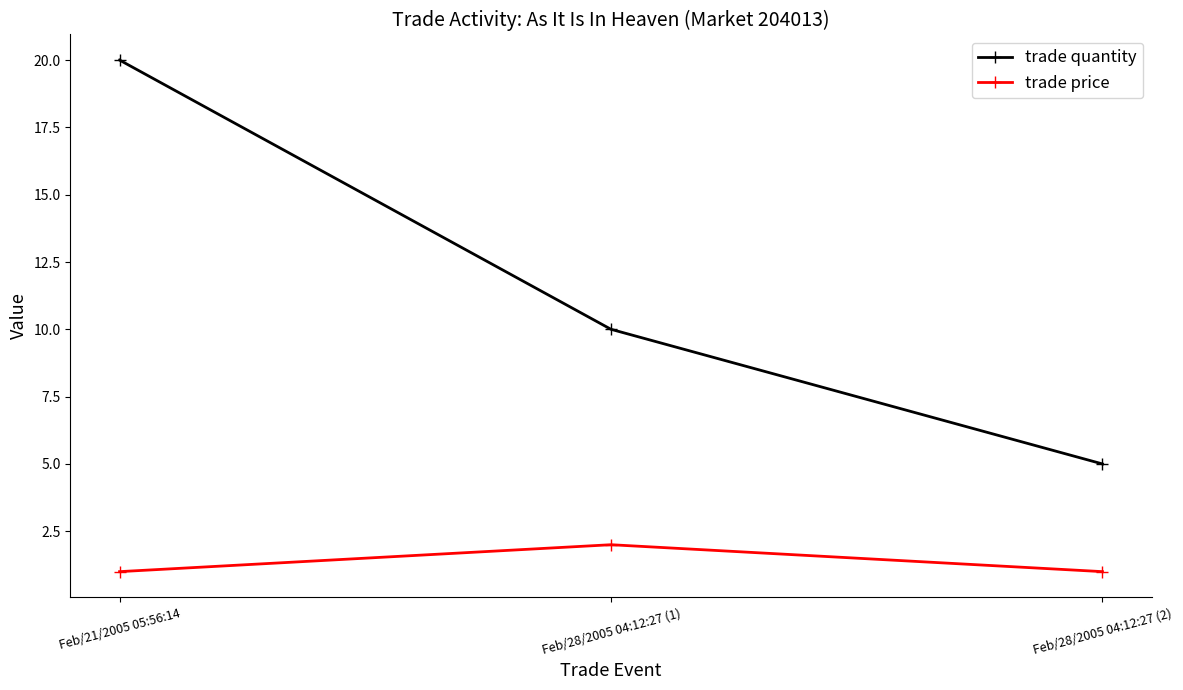

What is the label of the 2nd point from the right?

Feb/28/2005 04:12:27 (1)